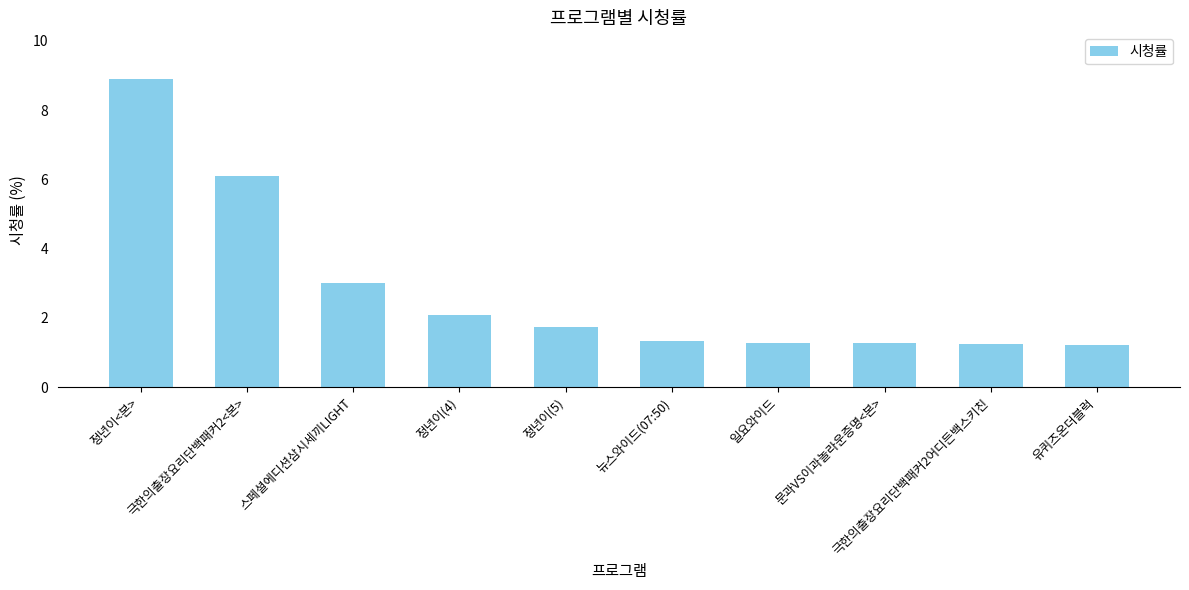

What is the change in value from 정년이(4) to 뉴스와이드(07:50)?

-0.7